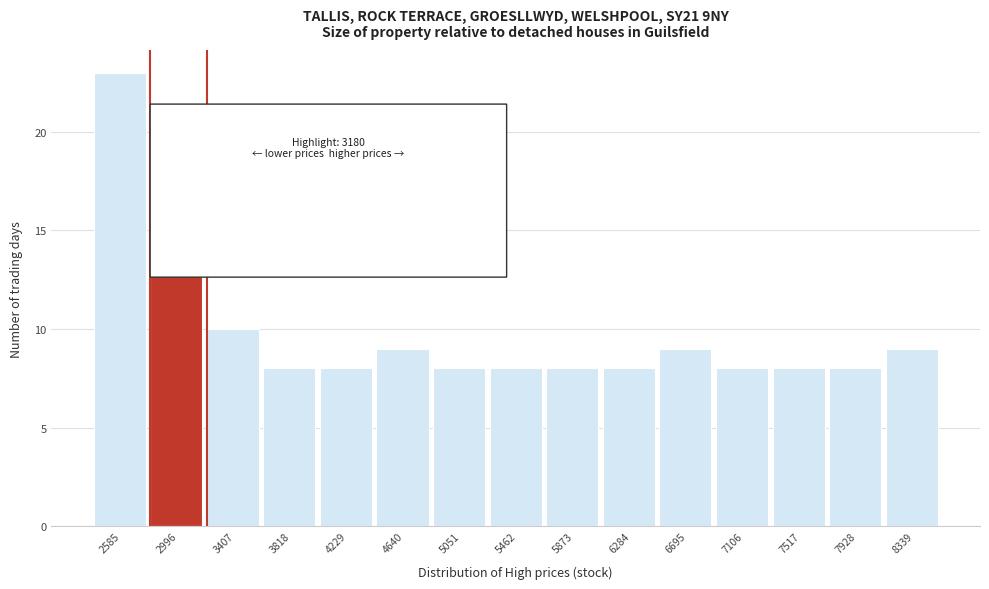

Reading left to right, what are all the values shown in this chart?

23	20	10	8	8	9	8	8	8	8	9	8	8	8	9